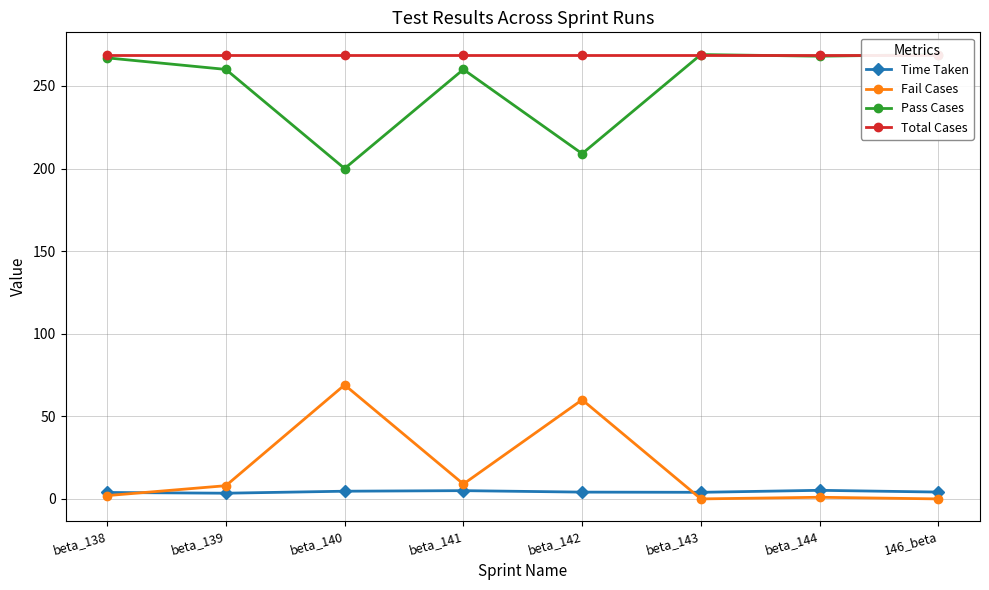

True or false: Pass Cases and Fail Cases intersect in this chart.

False